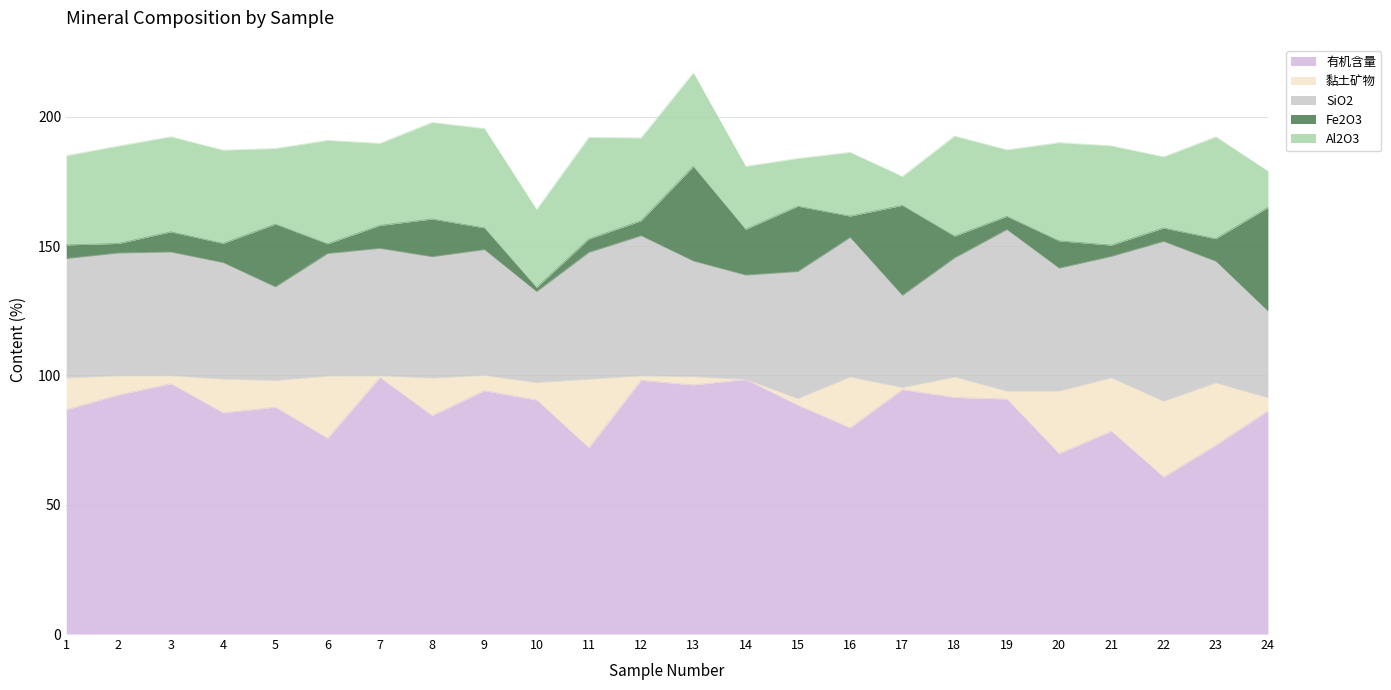

How many values in the 黏土矿物 series exceed 7?

13